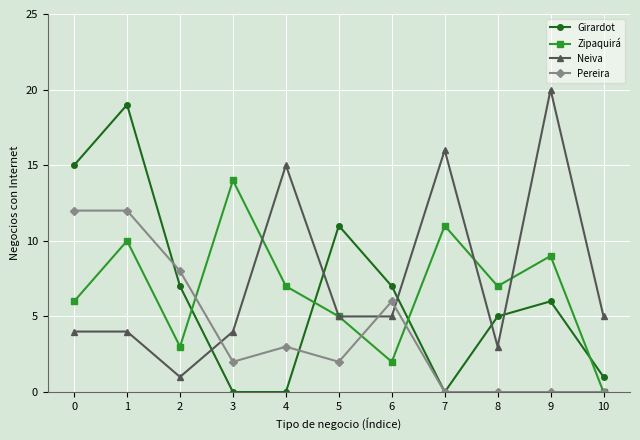

What is the greatest value displayed?

20